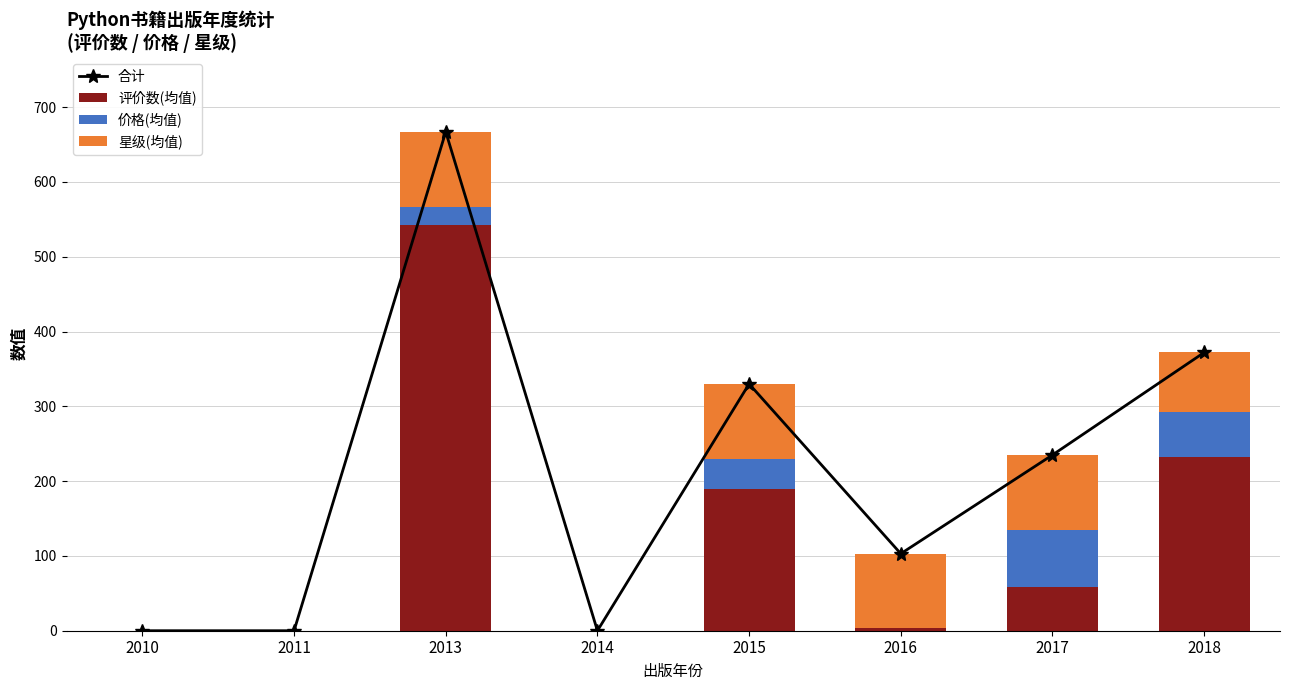

Rank the series at 2010 from lowest to highest value.

合计, 评价数(均值), 价格(均值), 星级(均值)